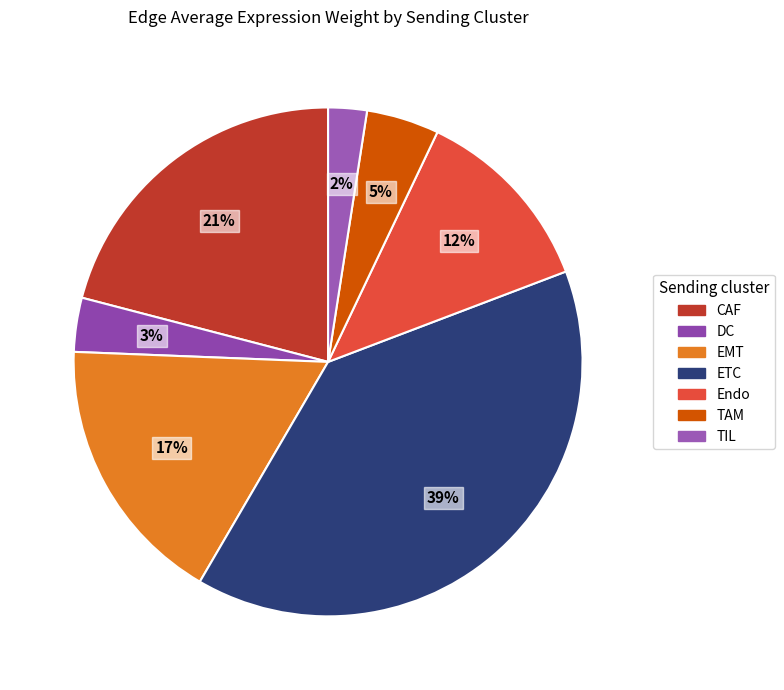

Which slice is the largest?

ETC